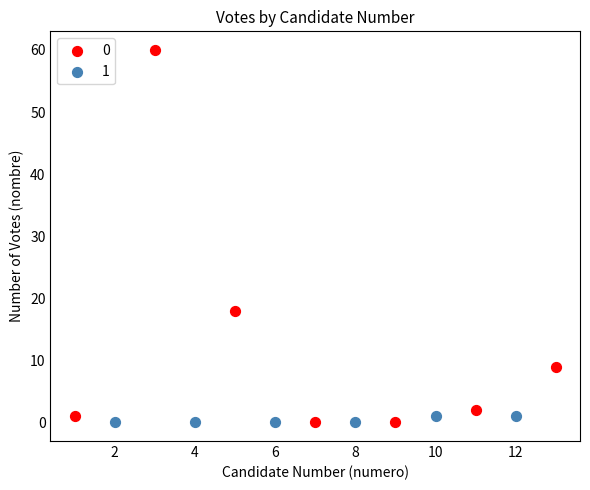

What are all the series names shown in the legend?

0, 1